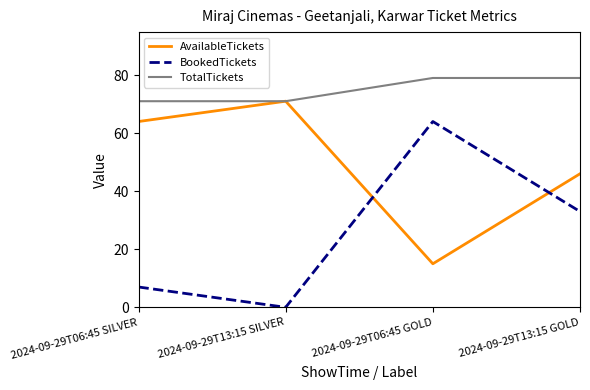

Which series has the largest range (max minus min)?

BookedTickets